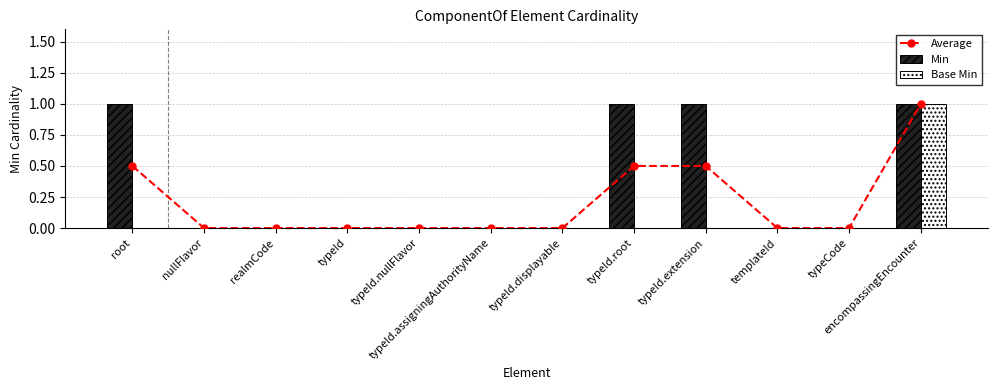

Which series has the largest total across all categories?

Min